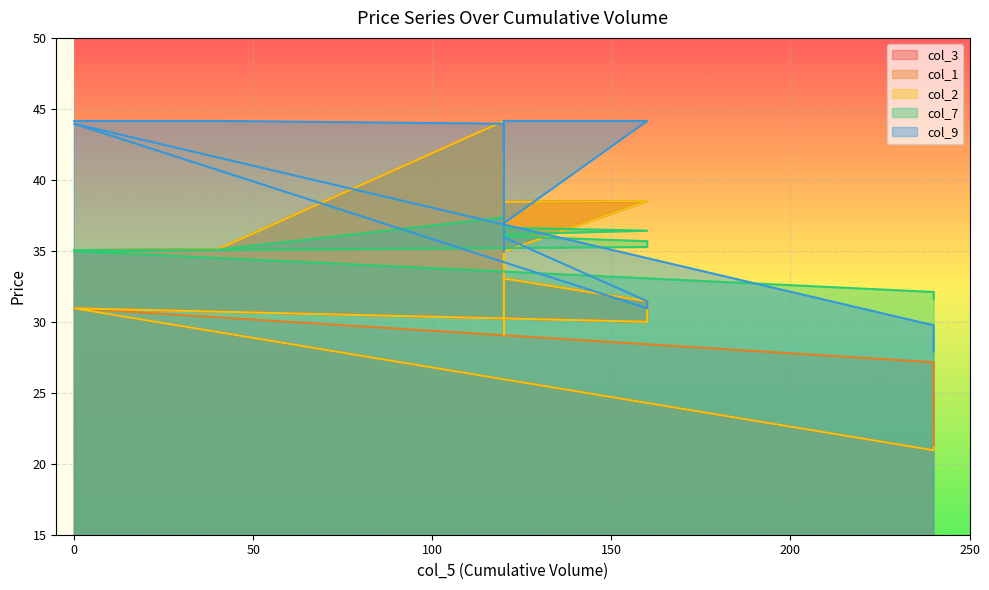

True or false: col_2 has a value of 54.3 at 120.

False